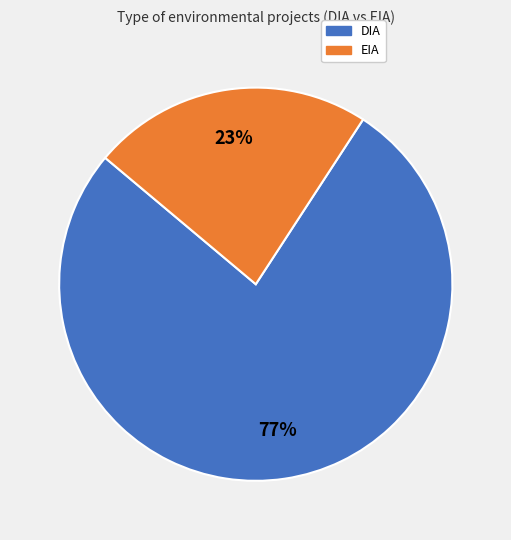

What percentage is the EIA slice, to the nearest percent?

23%